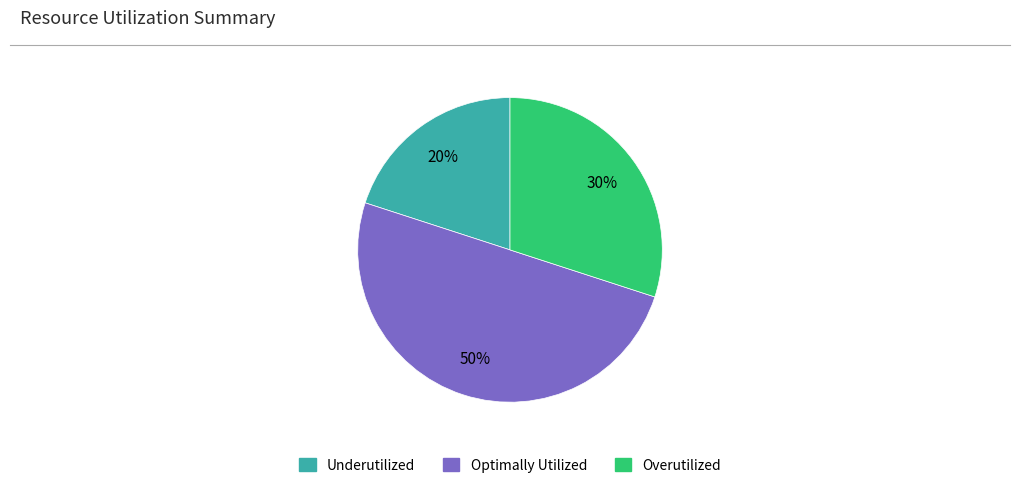

To the nearest percent, what is the difference between the largest and smallest slice percentages?

30%